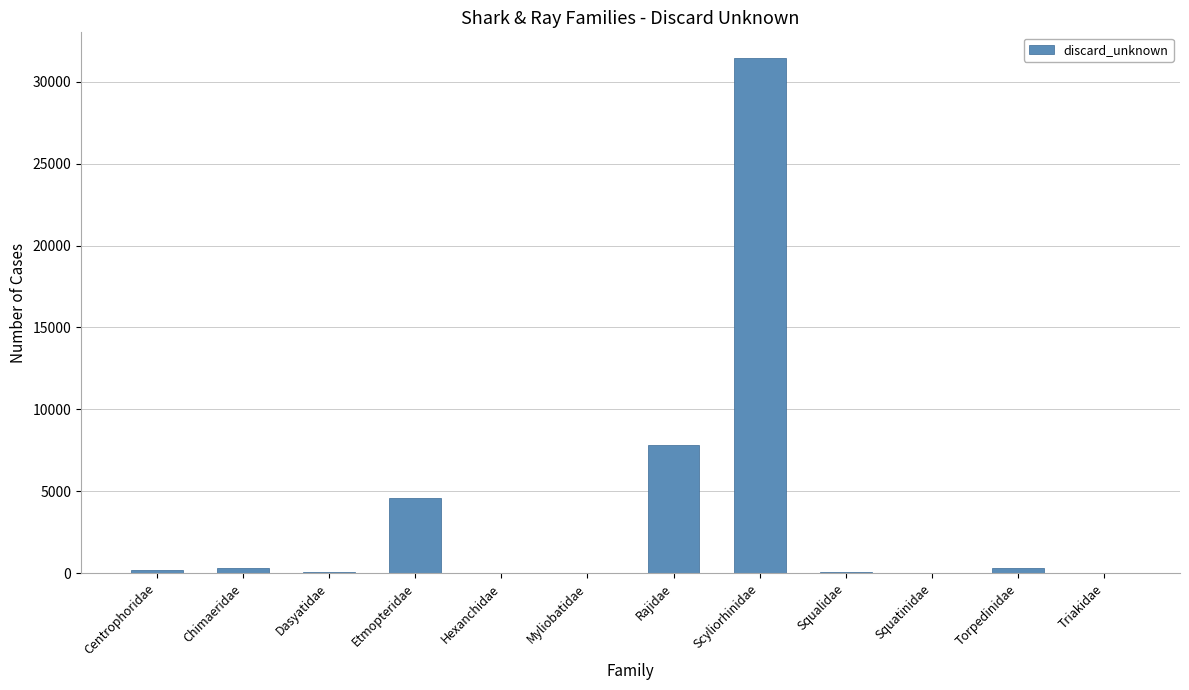

The value at Etmopteridae is 1528. True or false?

False